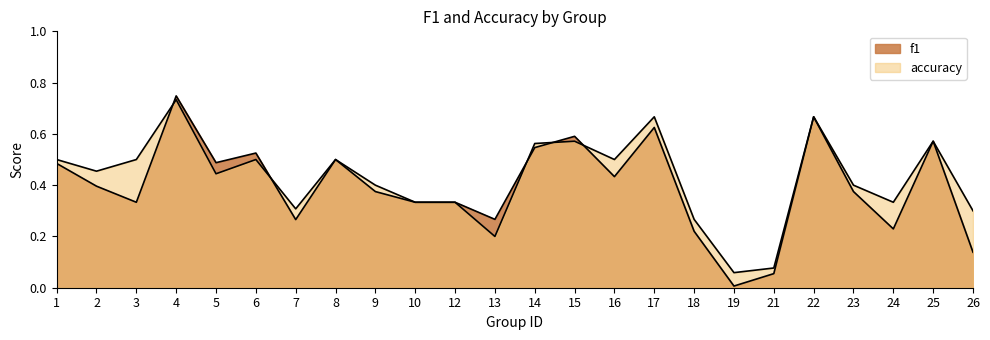

Reading right to left, extract all data points from this chart.

f1: 26=0.1	25=0.6	24=0.2	23=0.4	22=0.7	21=0.1	19=0.0	18=0.2	17=0.6	16=0.4	15=0.6	14=0.5	13=0.3	12=0.3	10=0.3	9=0.4	8=0.5	7=0.3	6=0.5	5=0.5	4=0.7	3=0.3	2=0.4	1=0.5
accuracy: 26=0.3	25=0.6	24=0.3	23=0.4	22=0.7	21=0.1	19=0.1	18=0.3	17=0.7	16=0.5	15=0.6	14=0.6	13=0.2	12=0.3	10=0.3	9=0.4	8=0.5	7=0.3	6=0.5	5=0.4	4=0.7	3=0.5	2=0.5	1=0.5